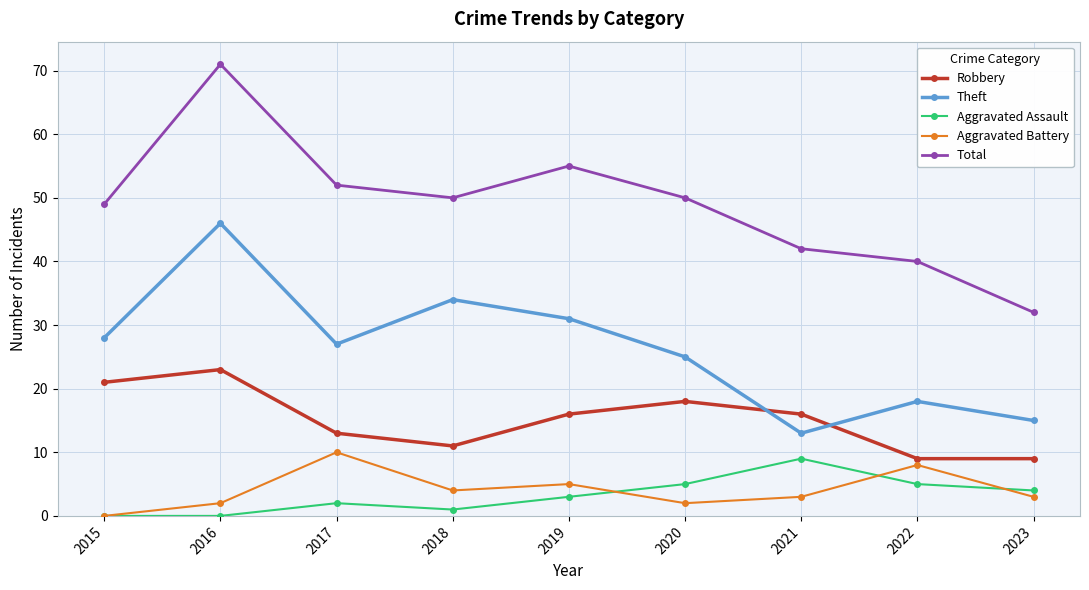

What is the value of the Aggravated Battery point at the 2nd from the left?

2